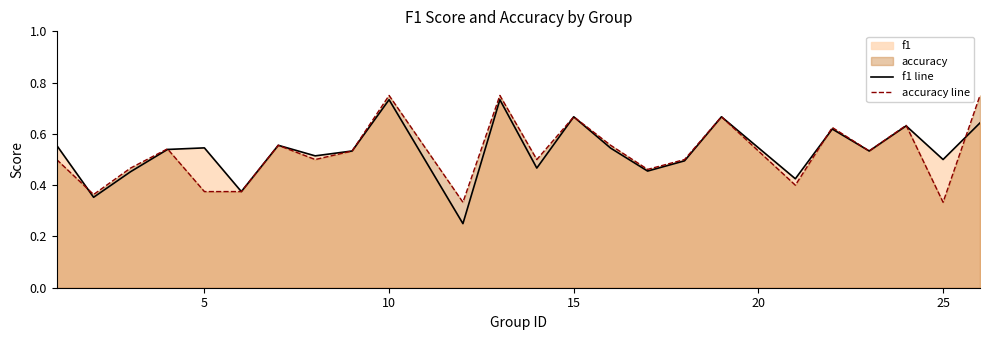

At which label is accuracy closest to 0?

12